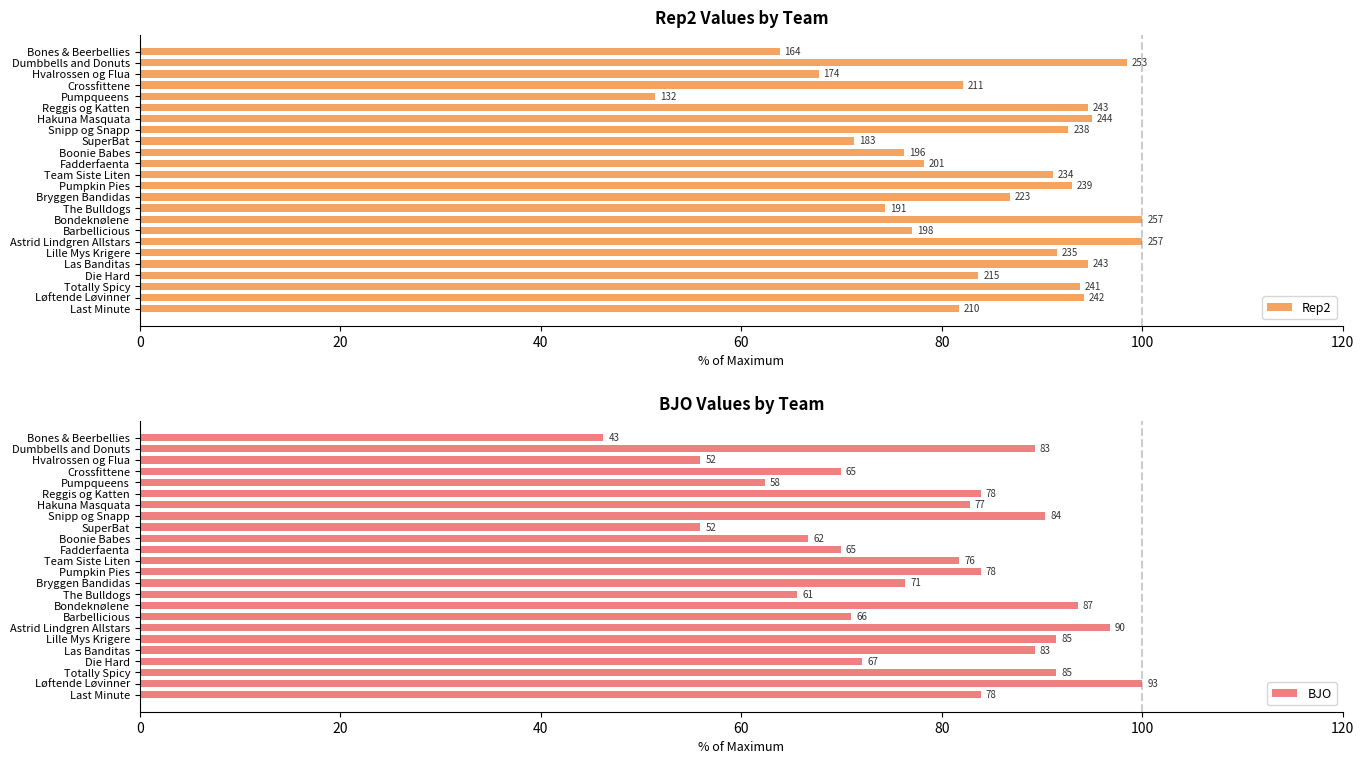

What value does the Rep2 series have at Las Banditas?

94.6